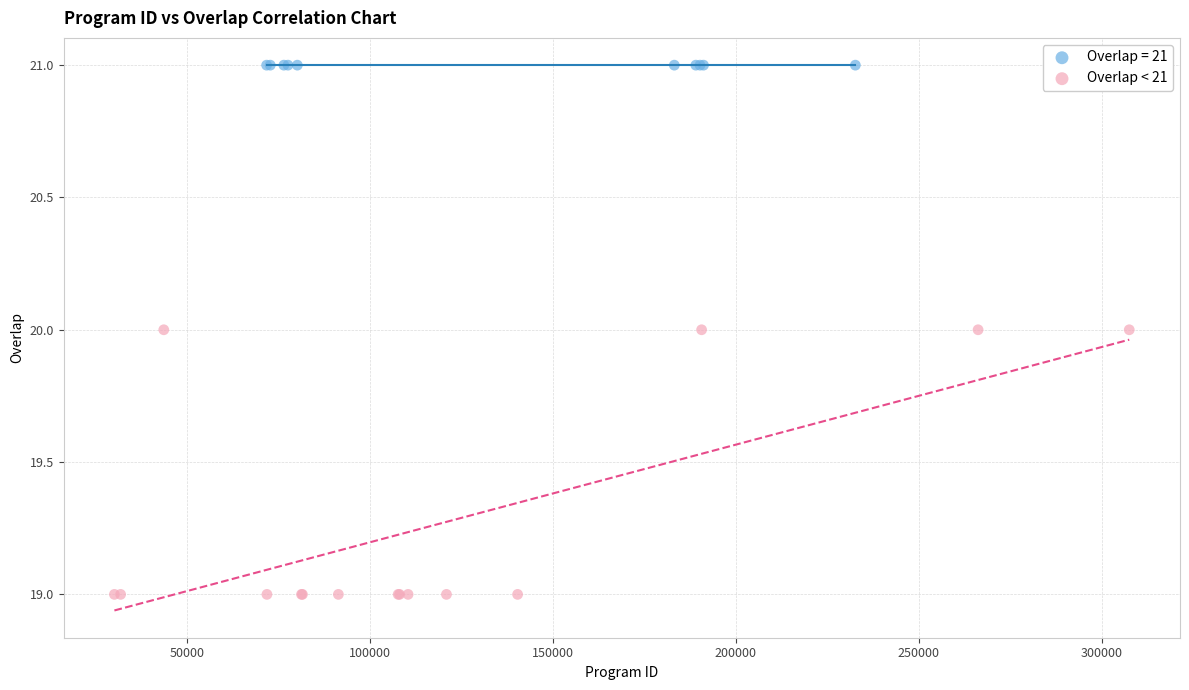

Which series reaches the minimum Y coordinate?

Overlap < 21